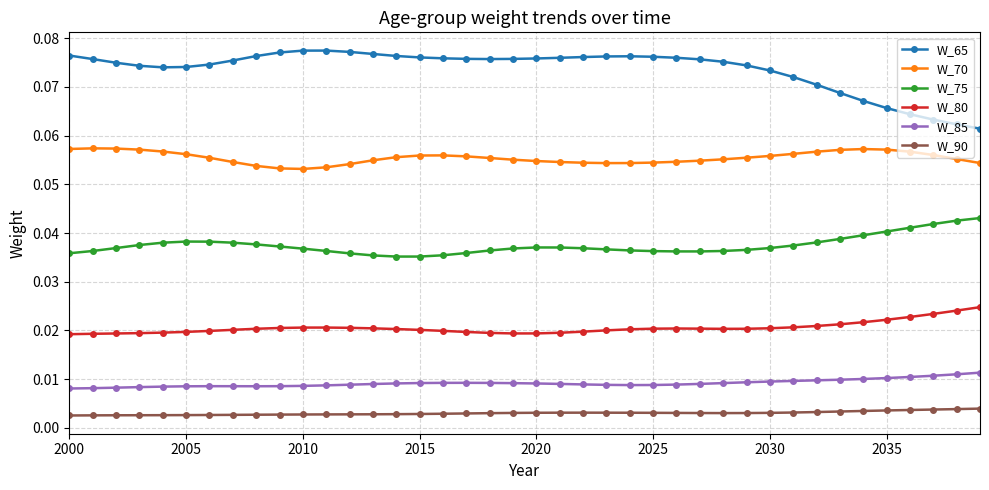

What are all the series names shown in the legend?

W_65, W_70, W_75, W_80, W_85, W_90